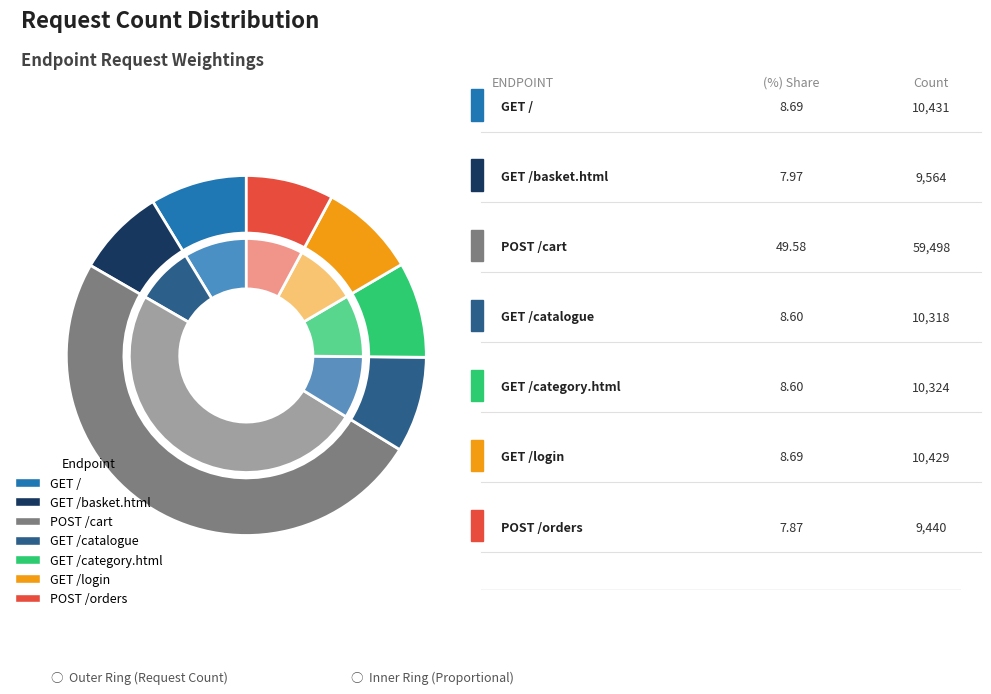

Does any single category account for the majority?

No